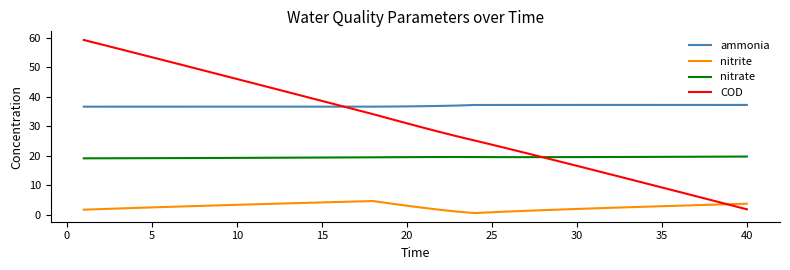

At how many categories does at least one series exceed 54?

4